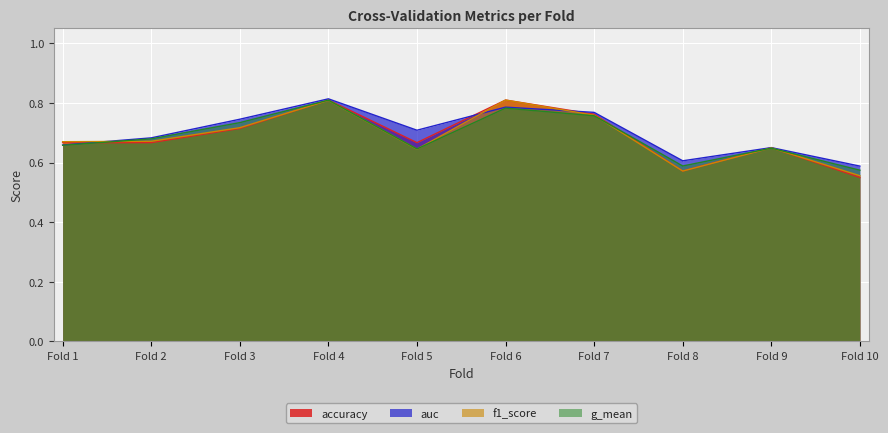

Is it true that accuracy equals 0.3 at Fold 10?

False